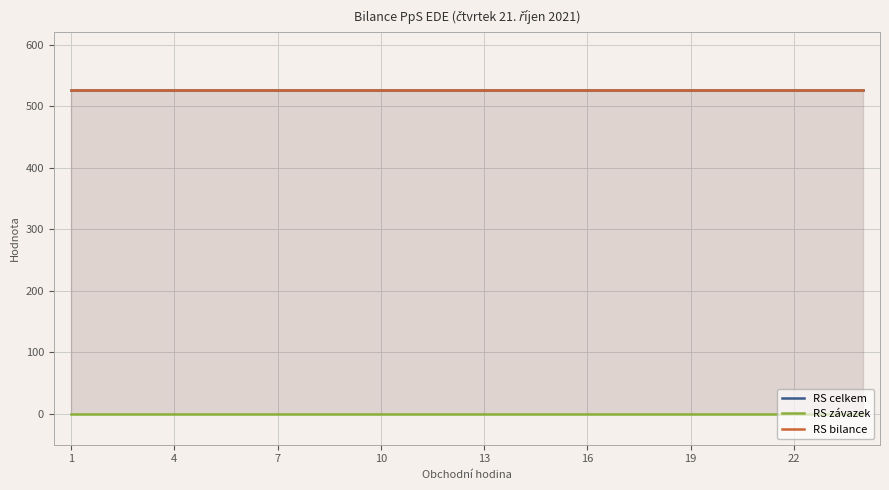

What is the approximate value of RS bilance at 4?

526